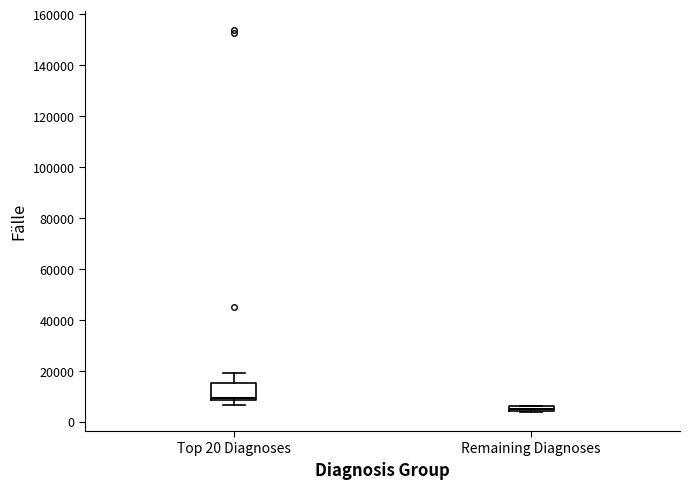

Which box is the tallest, from its lower edge to its upper edge?

Top 20 Diagnoses